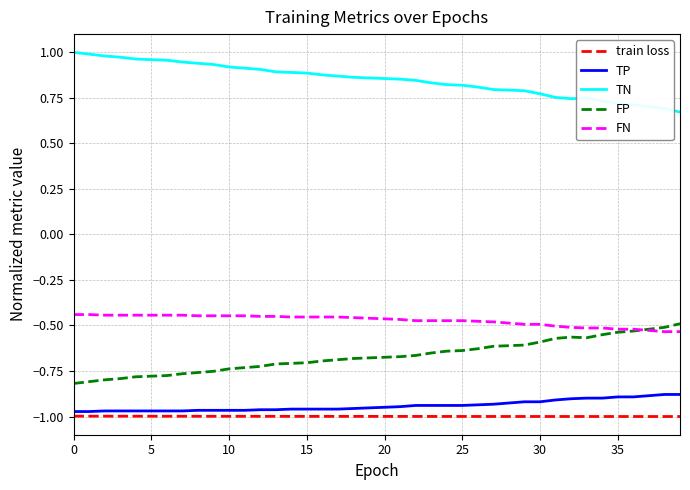

True or false: TP and FN intersect in this chart.

False